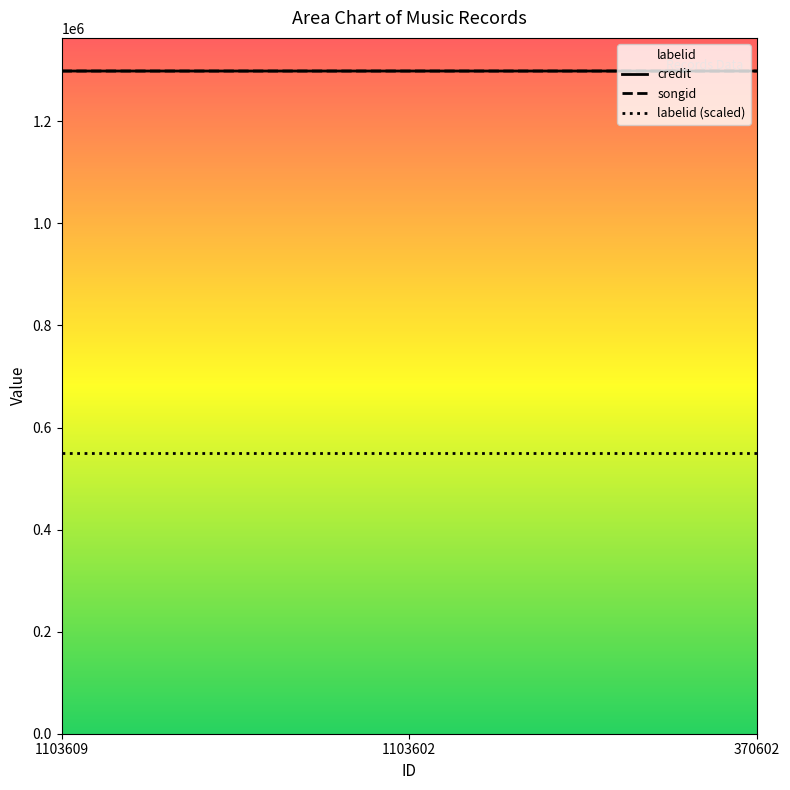

Where is credit nearest to the value 1298684?

1103609